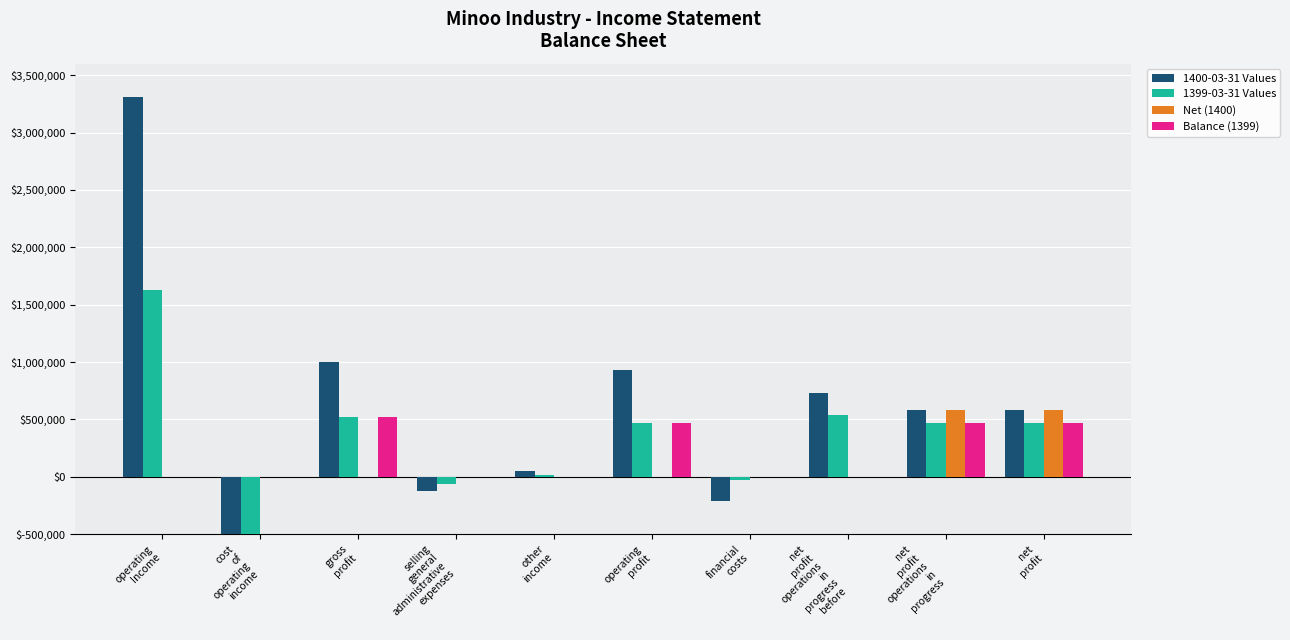

Which series has the largest total across all categories?

1400-03-31 Values